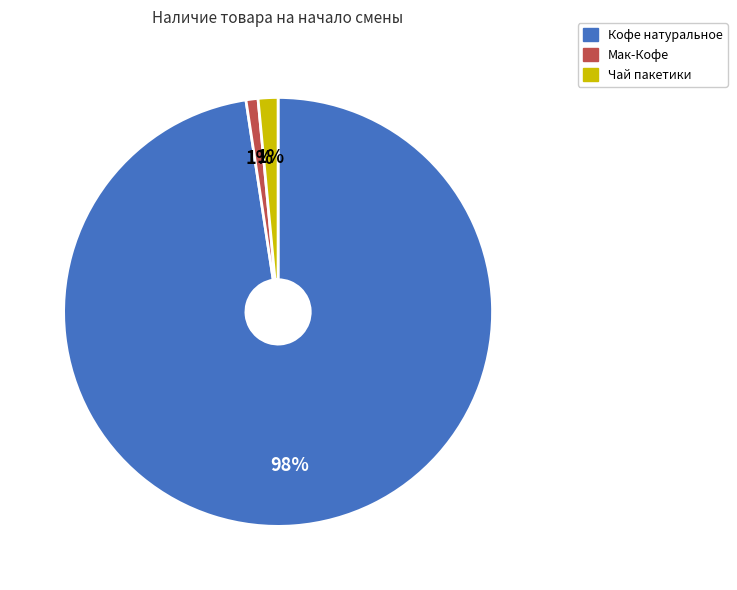

Does Кофе натуральное represent more than half of the total?

Yes